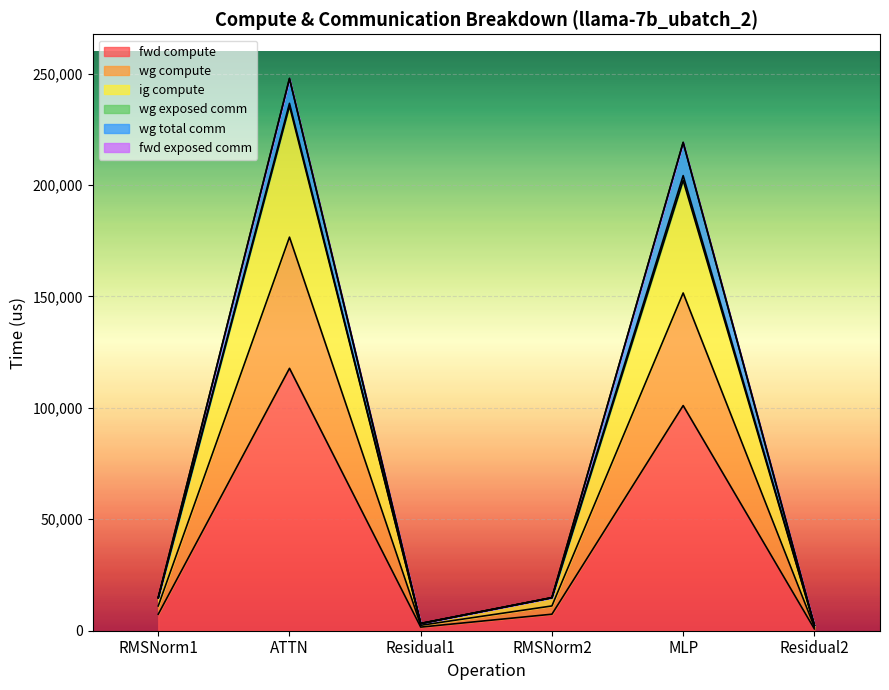

At which category does the chart reach its peak across all series?

ATTN